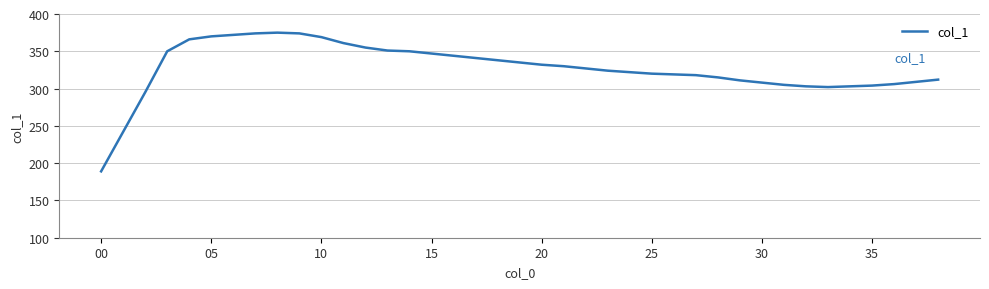

What is the difference between the maximum and minimum values?

186